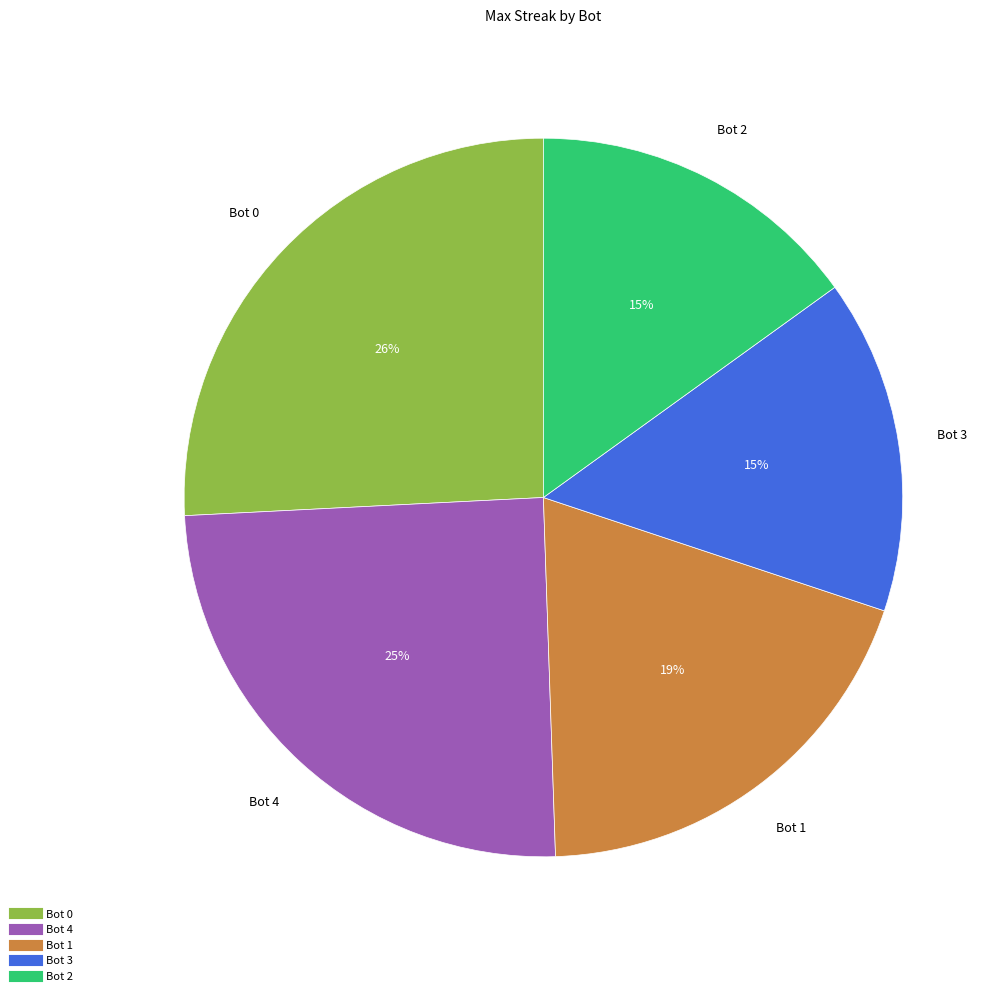

Which category has the biggest portion of the pie?

Bot 0